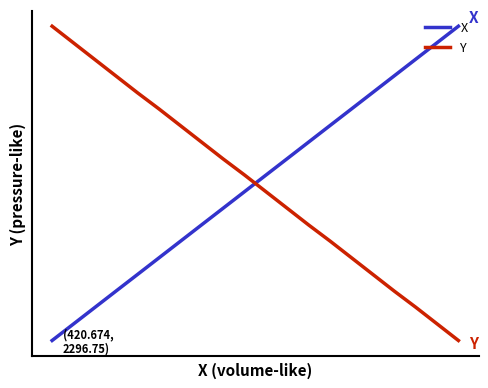

Which series has the largest total across all categories?

X